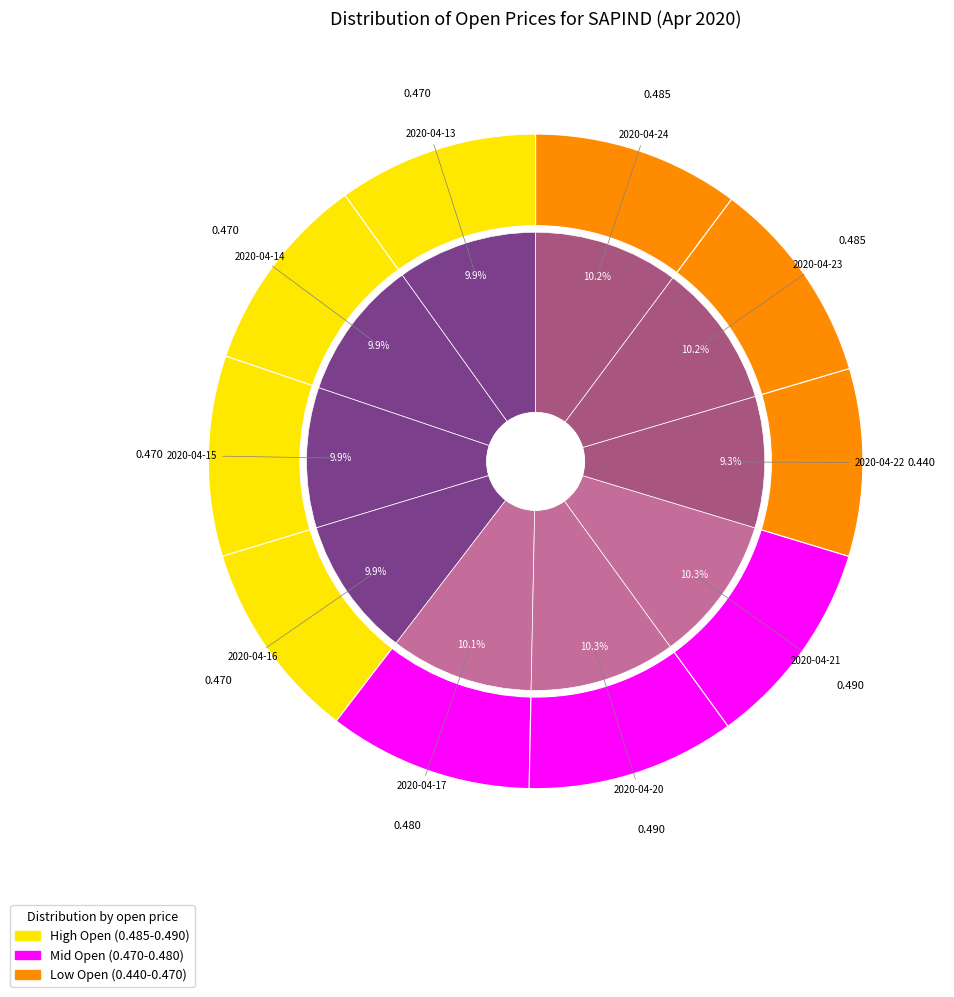

Count the number of slices in the pie.

10